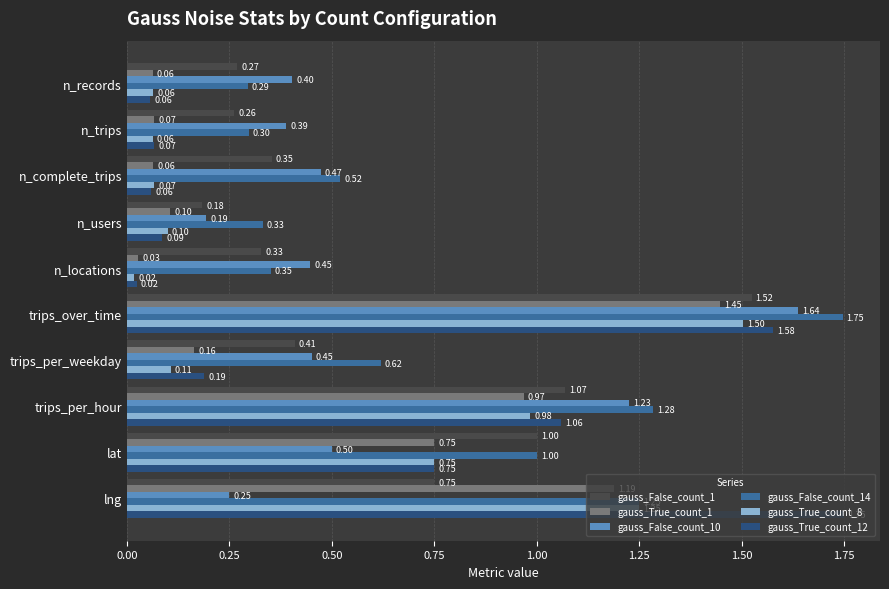

Which category has the highest value in the gauss_True_count_1 series?

trips_over_time